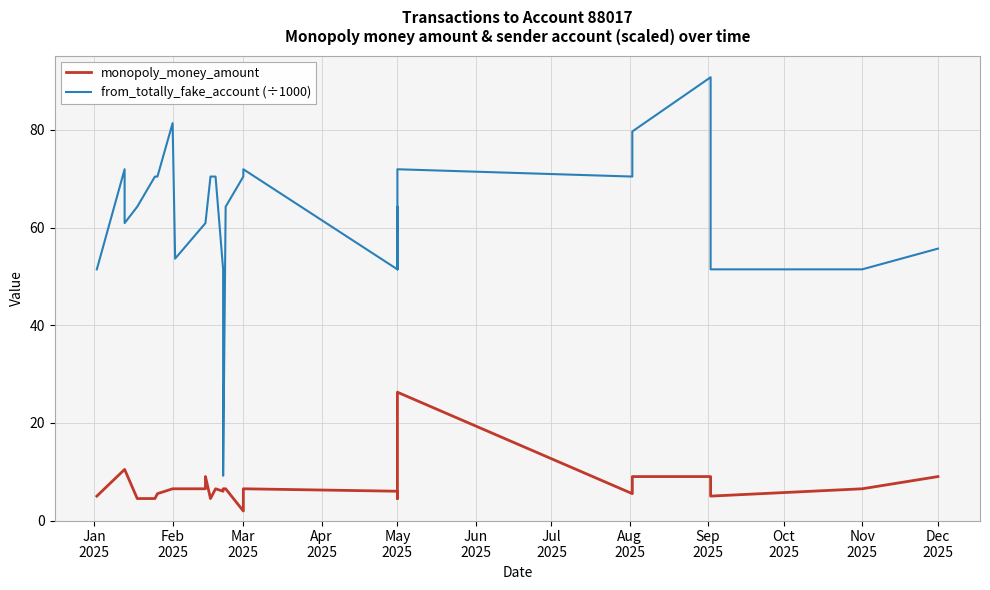

What is the total value across all series at Mar 2025?

72.4